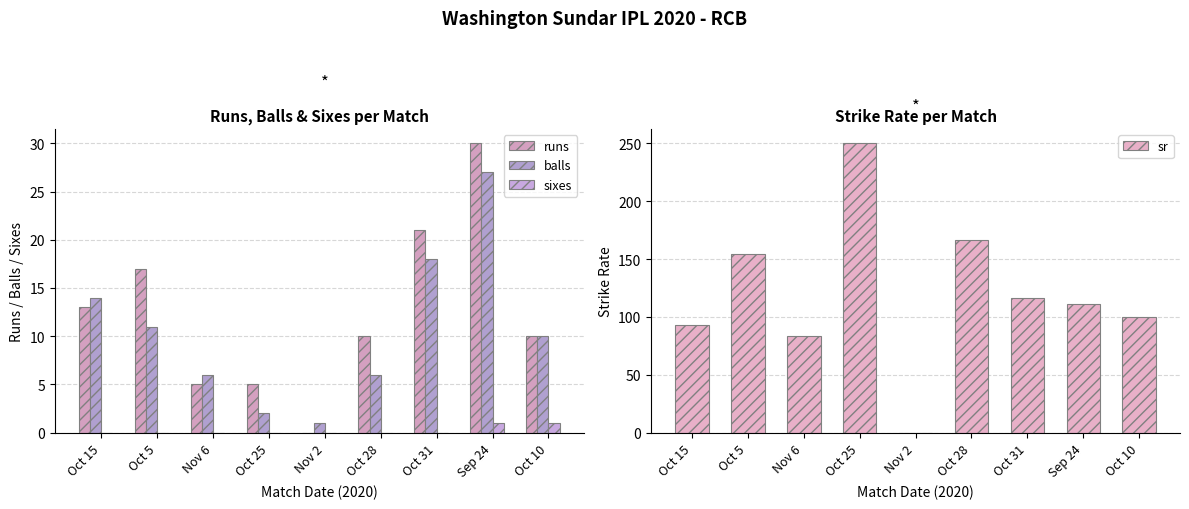

Which category has the highest value across all series?

Oct 25